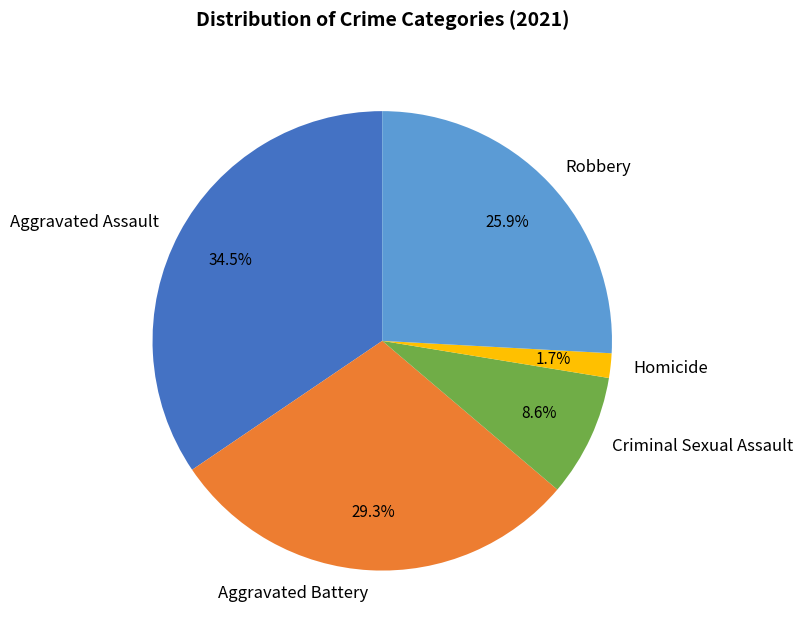

How many slices are in this pie chart?

5